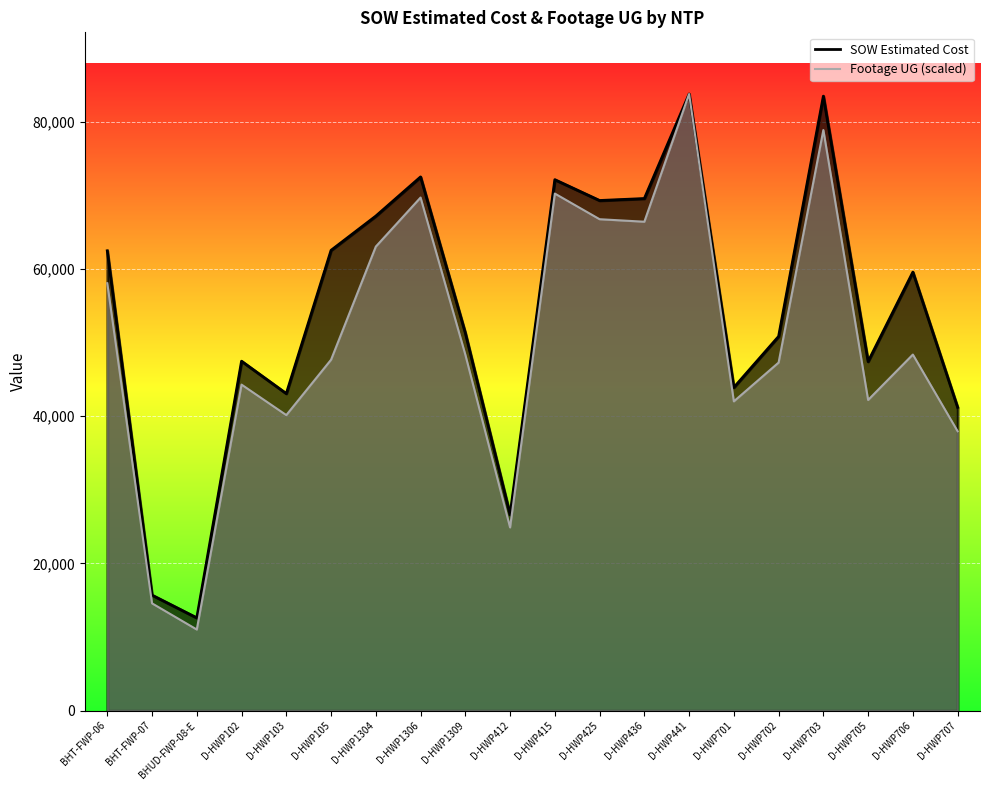

True or false: Footage UG and SOW Estimated Cost intersect in this chart.

False